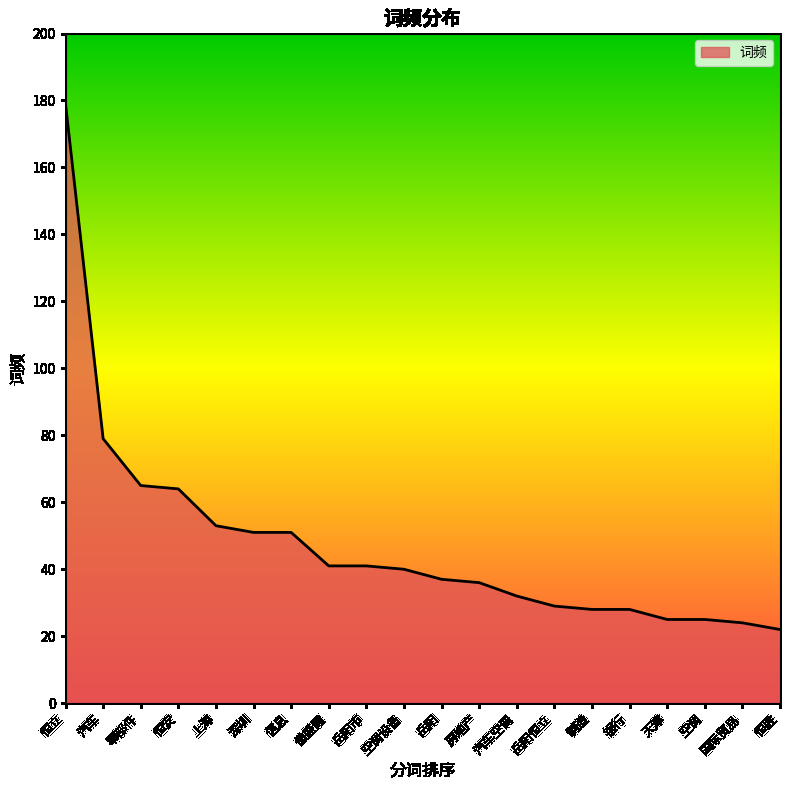

What is the maximum value shown in the chart?

179